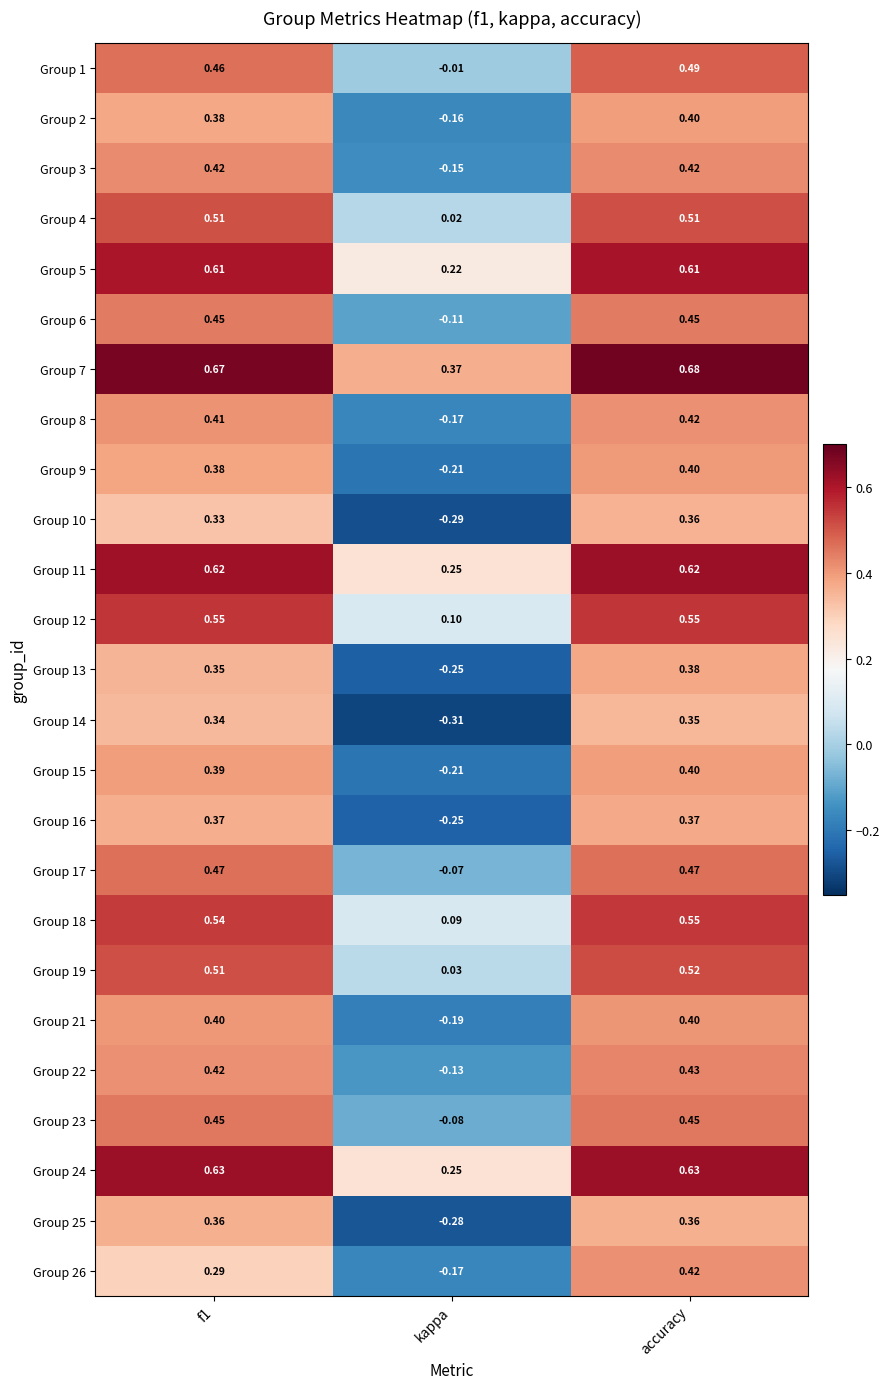

At which label does Group 16 reach its minimum?

kappa